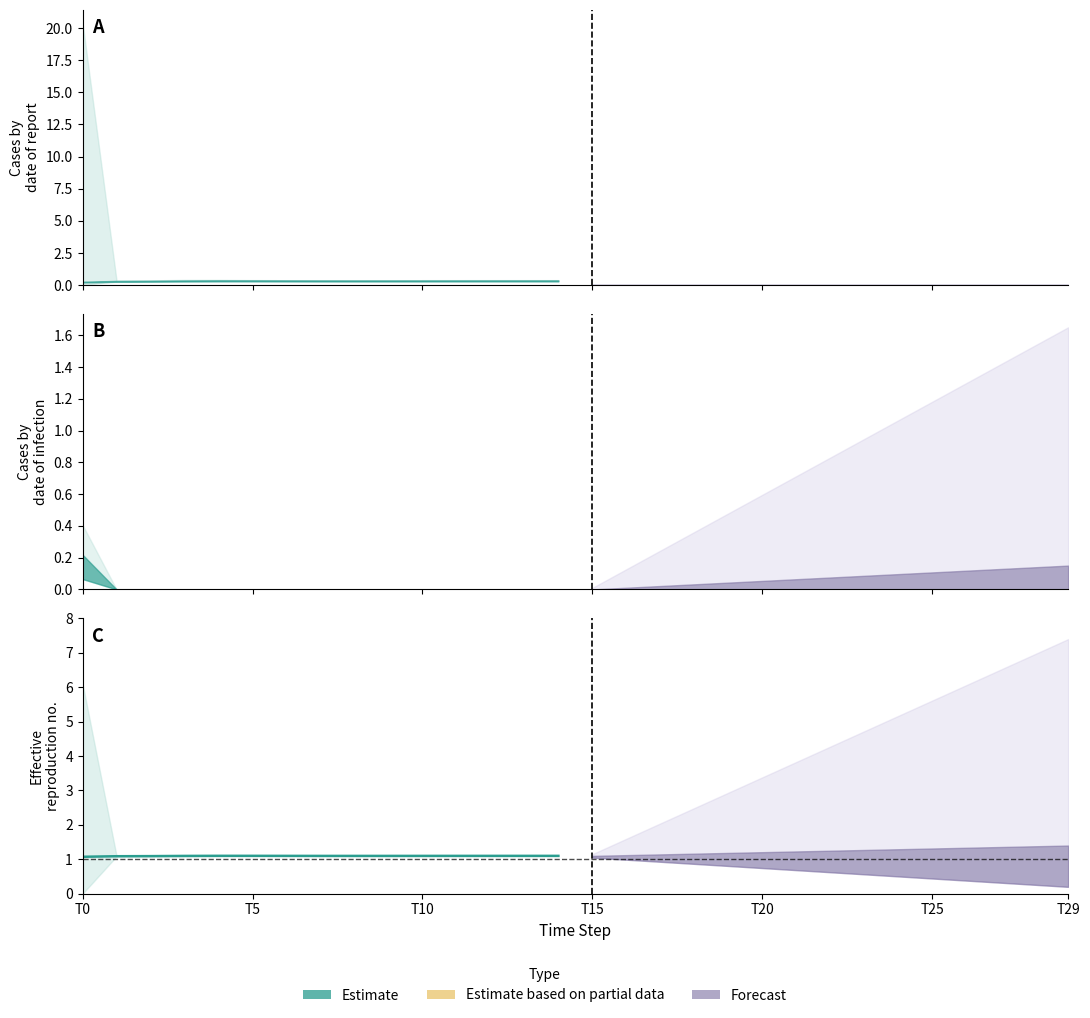

True or false: the data shows 1.1 at 7.

True